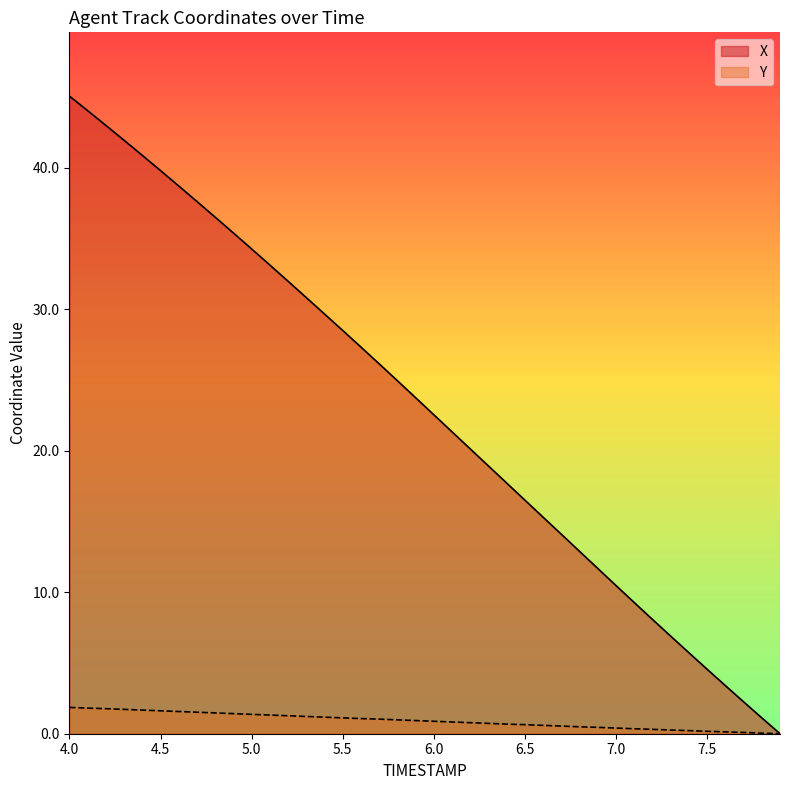

What is the difference between the maximum and second lowest values in the X series?

43.9